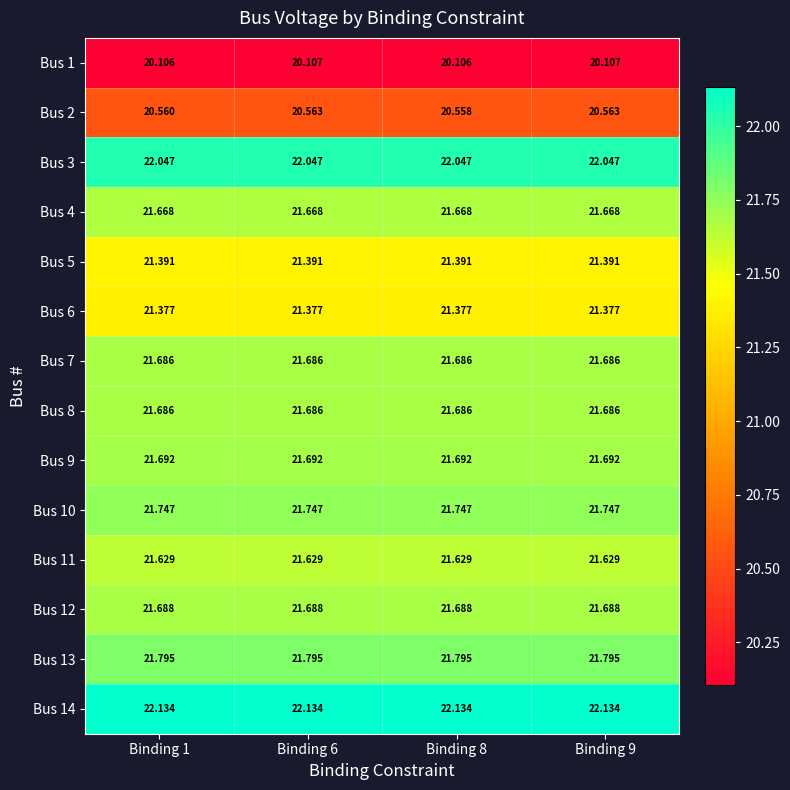

What is the total value across all series at Binding 8?

301.2